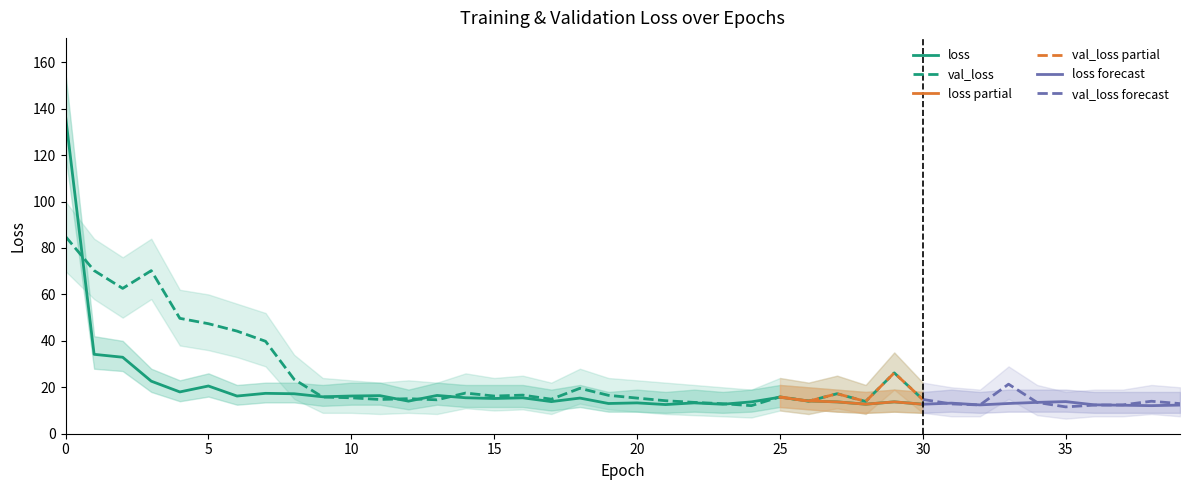

Reading right to left, extract all data points from this chart.

loss: 39=12.3	38=12.1	37=12.3	36=12.4	35=13.8	34=13.5	33=13.0	32=12.4	31=13.2	30=12.7	29=13.7	28=12.7	27=13.7	26=14.1	25=15.7	24=13.7	23=12.7	22=13.3	21=12.6	20=13.3	19=13.0	18=15.4	17=13.8	16=15.5	15=15.2	14=15.5	13=16.5	12=14.0	11=16.4	10=16.2	9=15.9	8=17.2	7=17.4	6=16.2	5=20.6	4=18.0	3=22.6	2=32.9	1=34.2	0=136.8
val_loss: 39=13.0	38=14.0	37=12.4	36=12.3	35=11.6	34=13.5	33=21.3	32=12.4	31=12.8	30=14.8	29=26.2	28=13.9	27=17.2	26=14.0	25=15.9	24=12.1	23=12.9	22=13.5	21=14.2	20=15.3	19=16.5	18=19.6	17=14.9	16=16.6	15=16.2	14=17.5	13=14.6	12=15.1	11=14.8	10=15.5	9=15.8	8=23.4	7=39.8	6=44.2	5=47.4	4=49.7	3=70.2	2=62.6	1=70.3	0=84.9
loss_lower: 39=9.0	38=9.0	37=9.0	36=9.0	35=9.5	34=9.5	33=9.5	32=9.0	31=9.5	30=9.0	29=9.5	28=9.0	27=9.5	26=10.5	25=11.5	24=9.5	23=9.0	22=9.5	21=9.0	20=9.5	19=9.5	18=11.5	17=10.0	16=11.5	15=11.5	14=11.5	13=12.5	12=10.5	11=12.5	10=12.5	9=12.0	8=13.5	7=13.5	6=12.5	5=16.0	4=14.0	3=18.0	2=27.0	1=28.0	0=120.0
loss_upper: 39=18.0	38=18.0	37=18.0	36=18.0	35=19.0	34=19.0	33=19.0	32=18.0	31=19.0	30=18.0	29=19.0	28=18.0	27=19.0	26=20.0	25=21.0	24=19.0	23=18.0	22=19.0	21=18.0	20=19.0	19=18.0	18=21.0	17=19.0	16=21.0	15=21.0	14=21.0	13=22.0	12=19.0	11=22.0	10=22.0	9=21.0	8=22.0	7=22.0	6=21.0	5=26.0	4=23.0	3=28.0	2=40.0	1=42.0	0=155.0
val_loss_lower: 39=7.5	38=8.5	37=7.5	36=7.5	35=6.5	34=8.0	33=15.0	32=7.5	31=7.5	30=9.0	29=19.0	28=8.5	27=11.0	26=8.5	25=10.0	24=7.0	23=7.5	22=8.0	21=8.5	20=9.5	19=10.5	18=13.0	17=8.5	16=10.5	15=10.0	14=11.0	13=8.5	12=9.0	11=8.5	10=9.0	9=9.0	8=15.0	7=29.0	6=33.0	5=36.0	4=38.0	3=58.0	2=50.0	1=58.0	0=70.0
val_loss_upper: 39=20.0	38=21.0	37=19.0	36=19.0	35=18.0	34=21.0	33=29.0	32=19.0	31=20.0	30=22.0	29=35.0	28=21.0	27=25.0	26=22.0	25=24.0	24=19.0	23=20.0	22=21.0	21=22.0	20=23.0	19=24.0	18=28.0	17=22.0	16=25.0	15=24.0	14=26.0	13=22.0	12=23.0	11=22.0	10=23.0	9=24.0	8=34.0	7=52.0	6=56.0	5=60.0	4=62.0	3=84.0	2=76.0	1=84.0	0=100.0